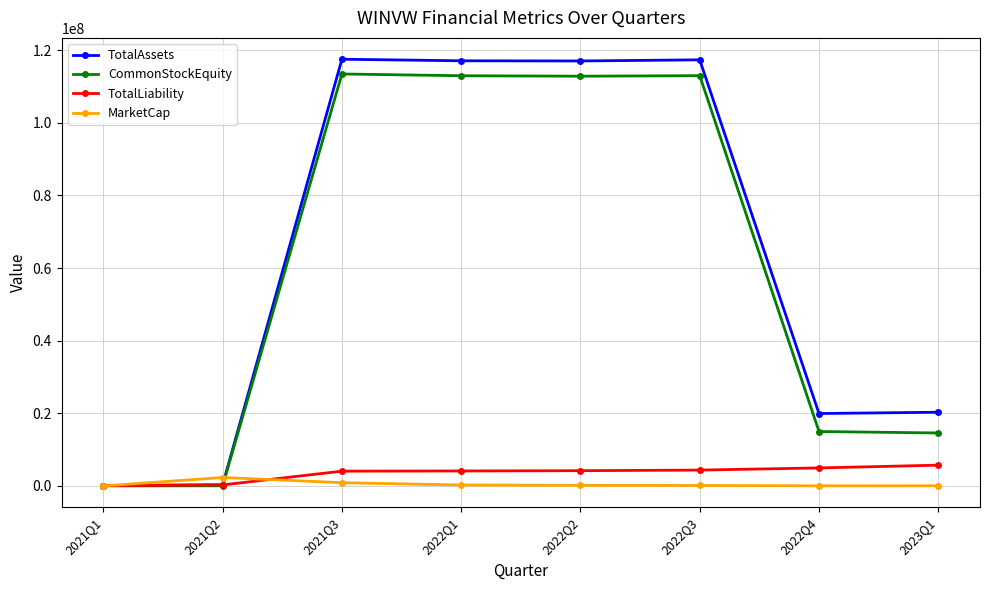

How many series are shown in this chart?

4